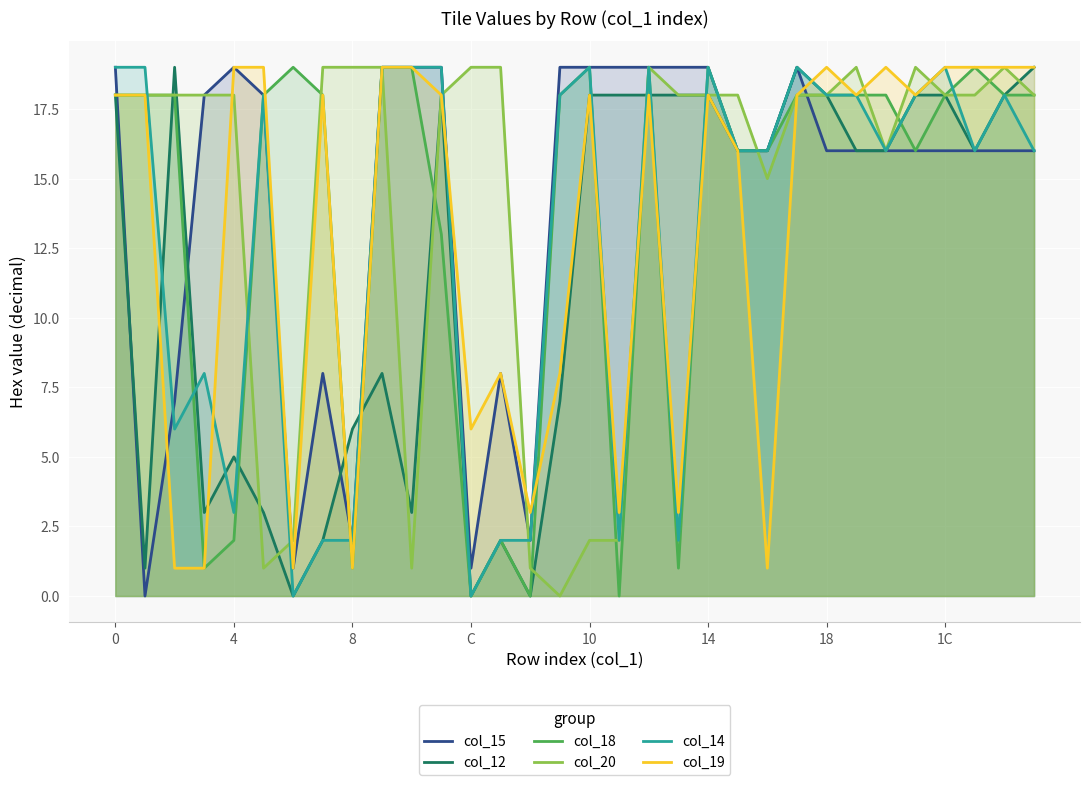

What is the difference between the second highest and minimum values in the col_20 series?

19